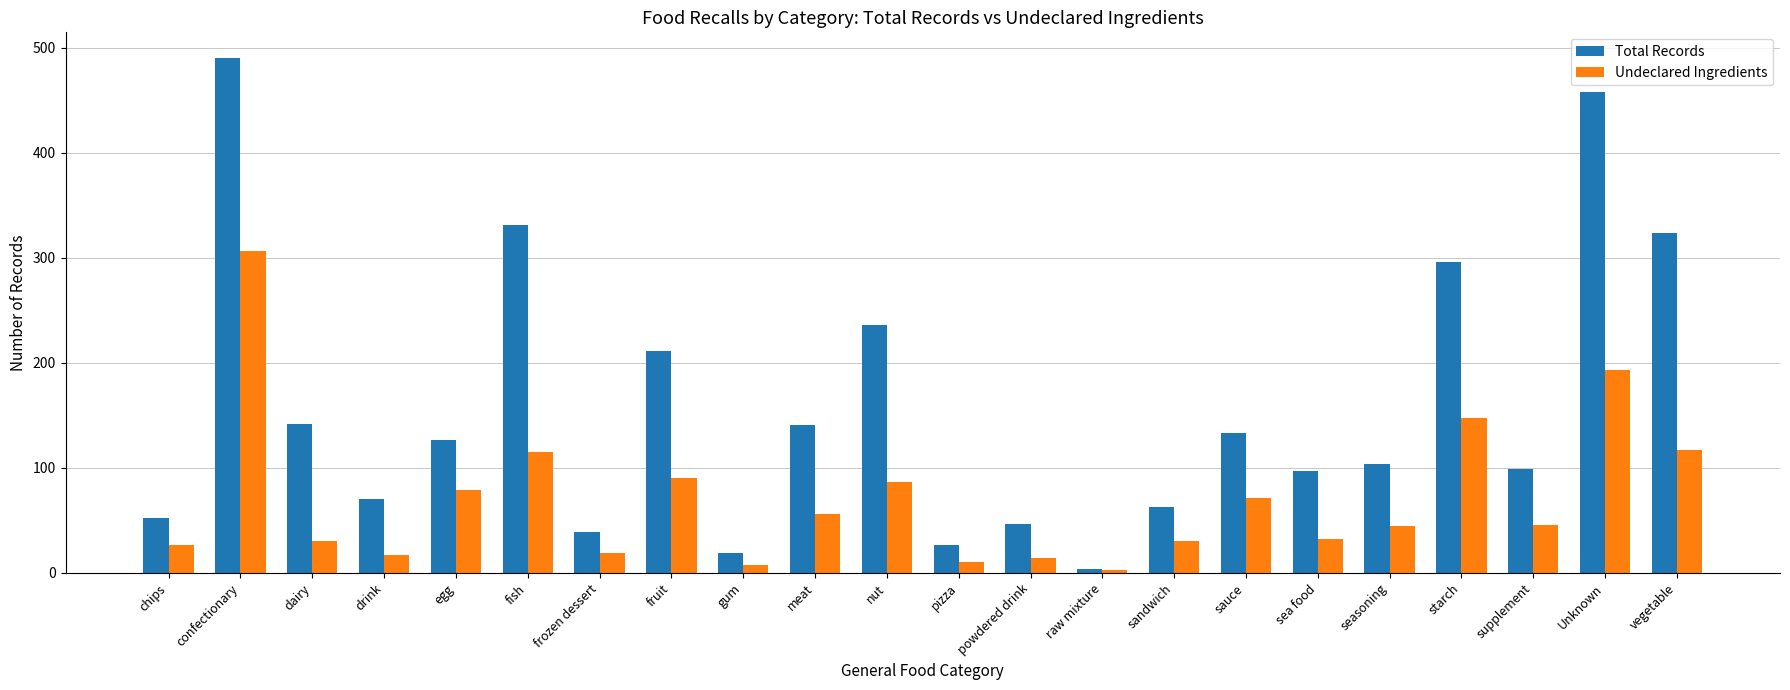

The value of Undeclared Ingredients at frozen dessert is 19. True or false?

True